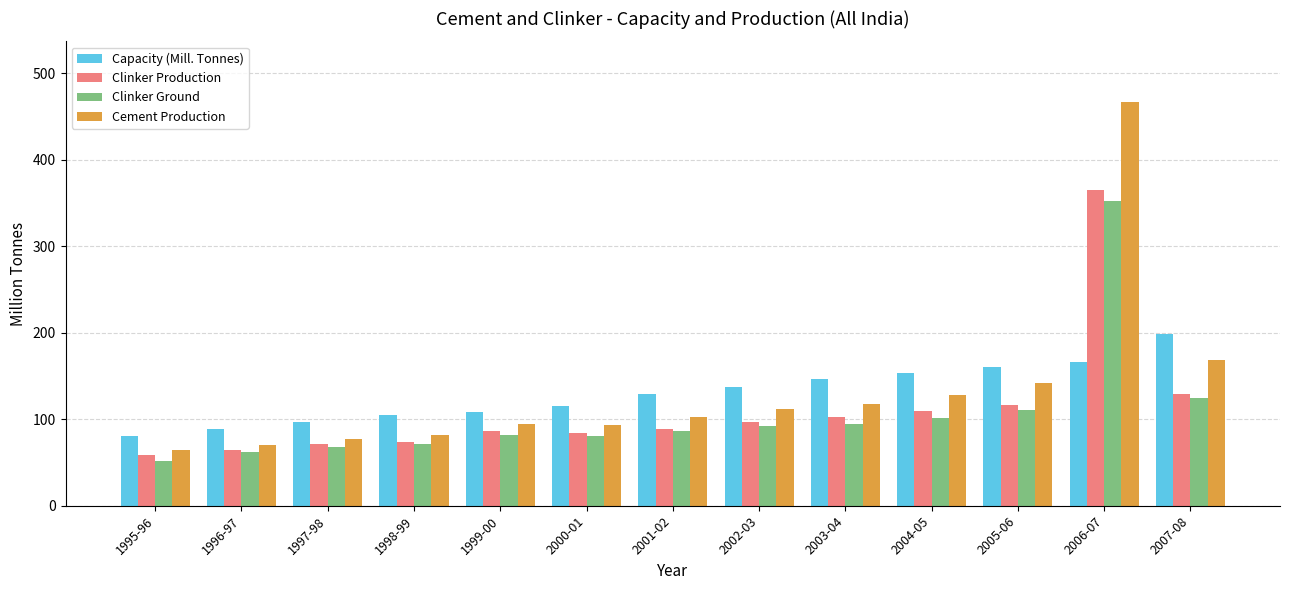

At which label does Cement Production first exceed 102?

2001-02